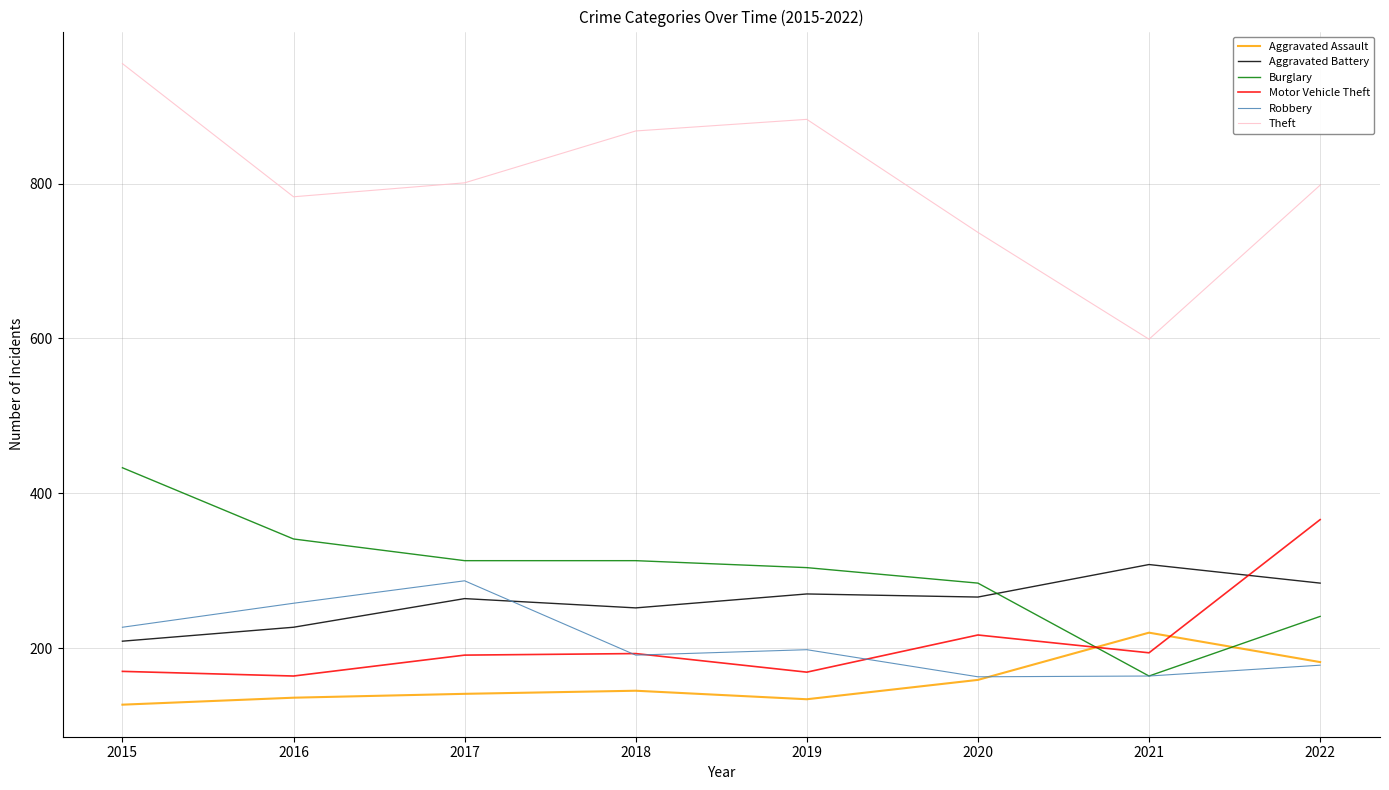

At which category does the chart reach its peak across all series?

2015